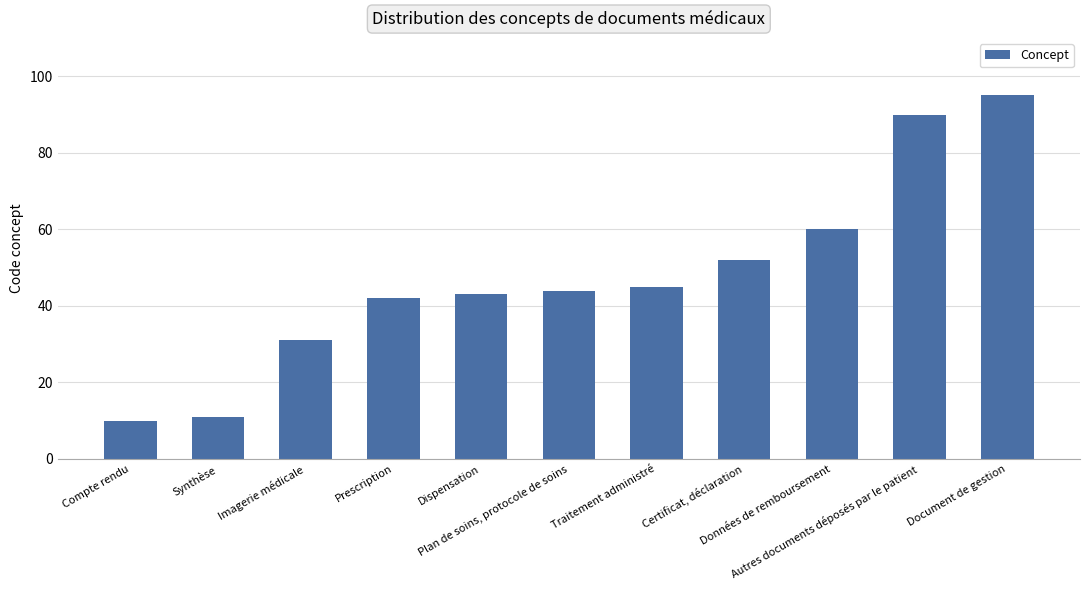

At which label is the value closest to 52?

Certificat, déclaration